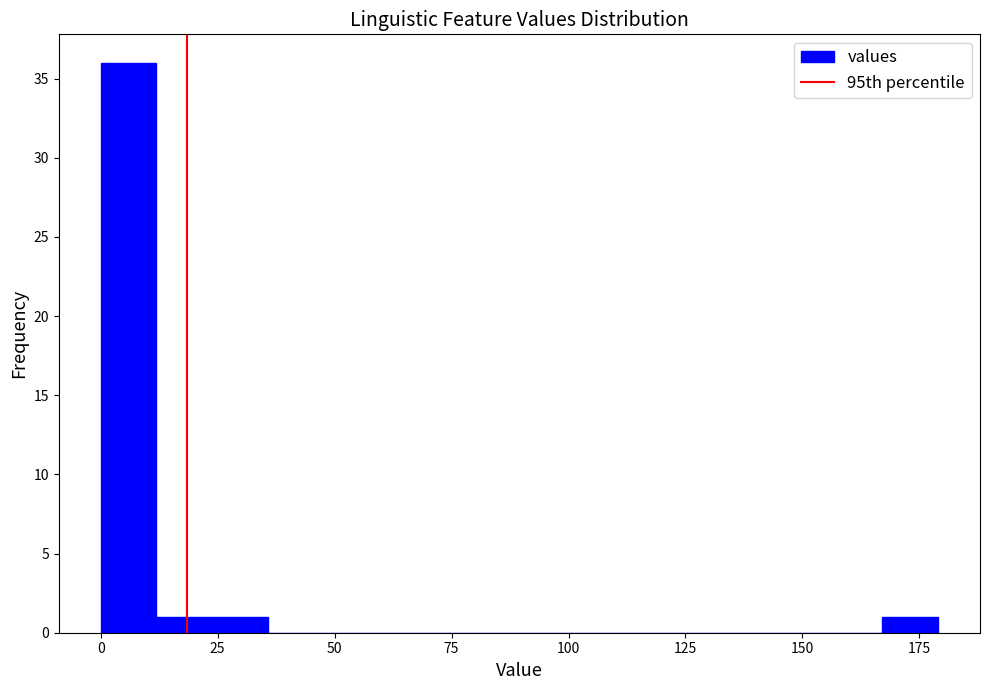

Around what value on the x-axis is the tallest bar? Give the approximate position of its centre, as read against the axis.

5